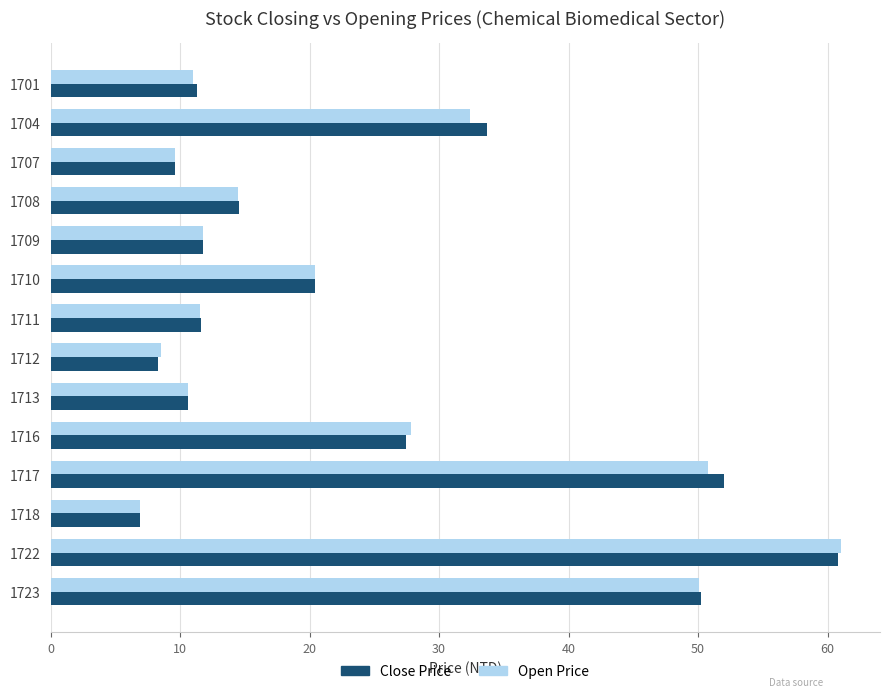

The Close Price series shows 6.9 at 1718. True or false?

True